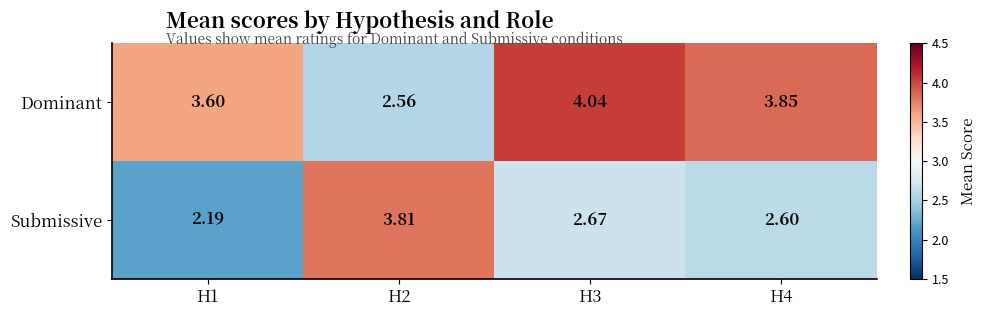

Is the value of Dominant at H2 greater than the value of Submissive at H1?

Yes